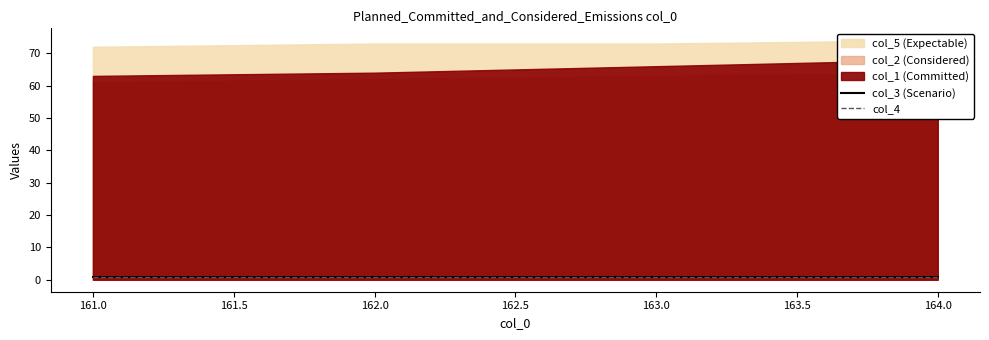

The col_2 series shows 96 at 164.0. True or false?

False